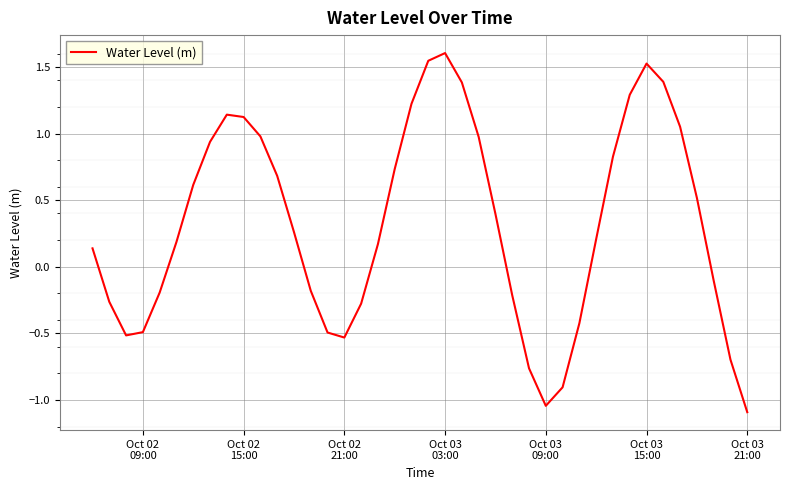

What is the greatest value displayed?

1.6